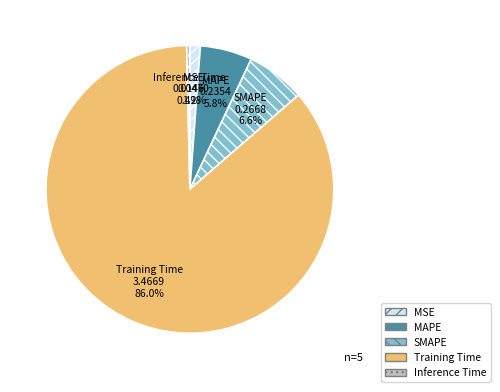

To the nearest percent, what is the difference between the largest and smallest slice percentages?

86%